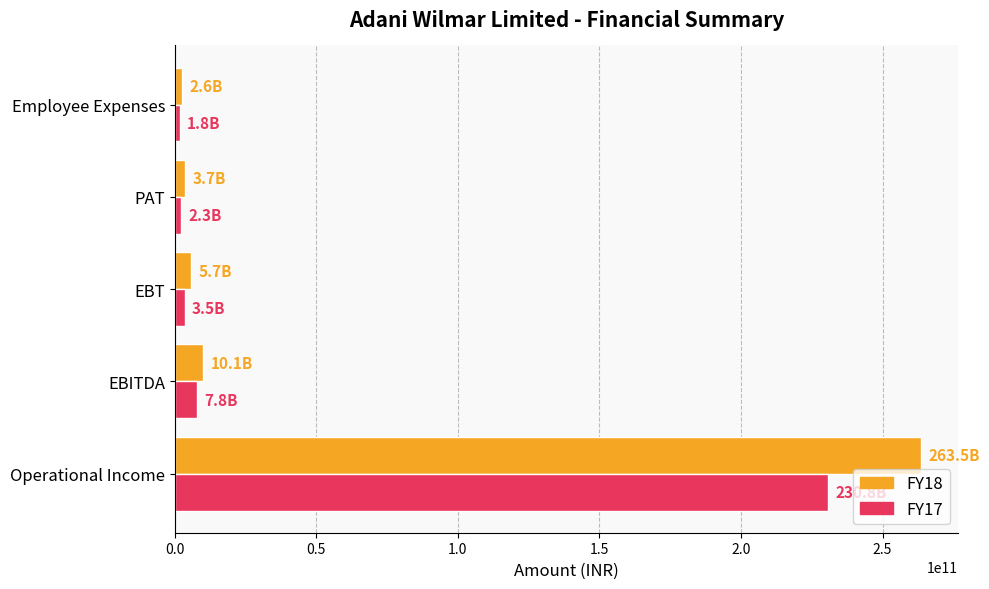

What is the sum of all FY17 values?

246223330000